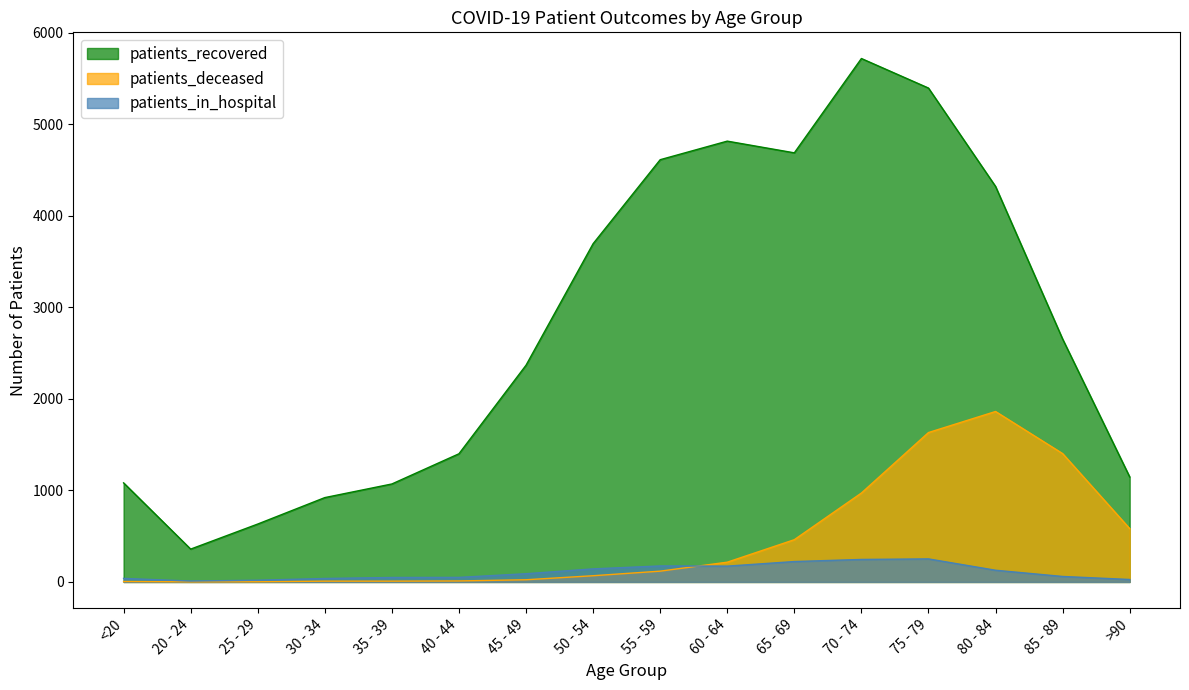

True or false: patients_recovered and patients_deceased intersect in this chart.

False